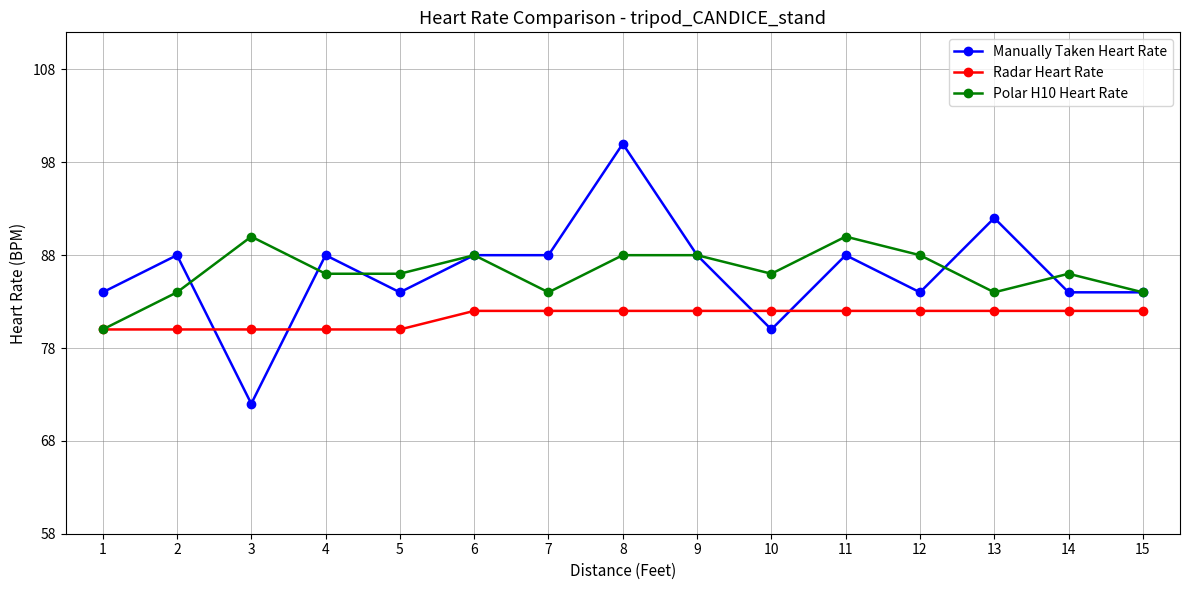

Reading right to left, transcribe all the data shown in this chart.

Manually Taken Heart Rate: 15=84	14=84	13=92	12=84	11=88	10=80	9=88	8=100	7=88	6=88	5=84	4=88	3=72	2=88	1=84
Radar Heart Rate: 15=82	14=82	13=82	12=82	11=82	10=82	9=82	8=82	7=82	6=82	5=80	4=80	3=80	2=80	1=80
Polar H10 Heart Rate: 15=84	14=86	13=84	12=88	11=90	10=86	9=88	8=88	7=84	6=88	5=86	4=86	3=90	2=84	1=80